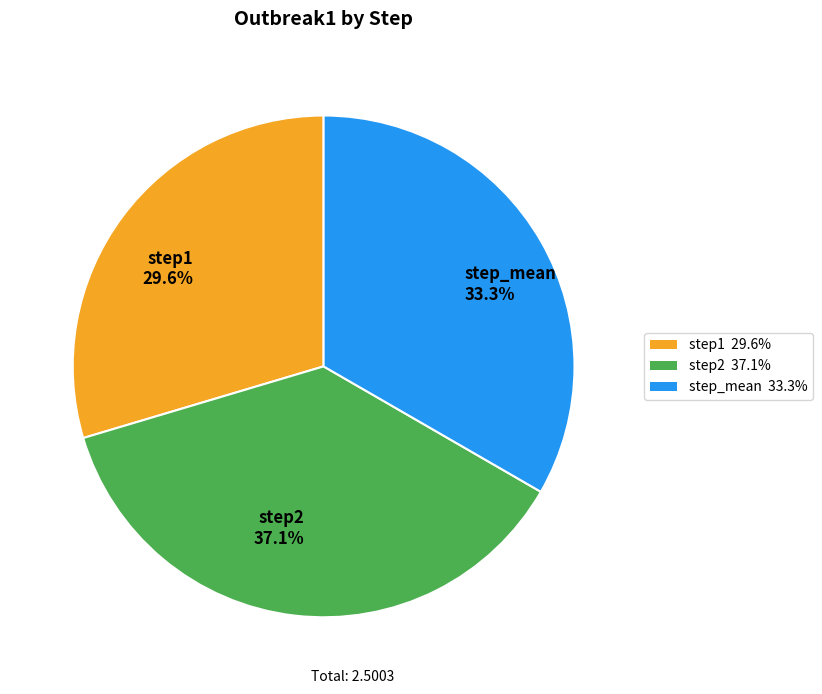

Which slice is the largest?

step2